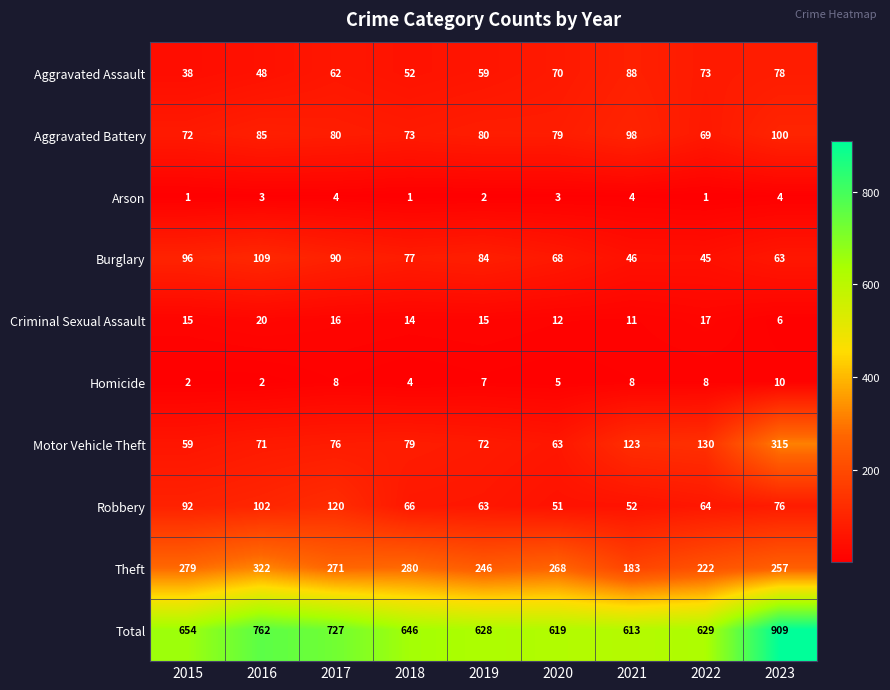

How many series are shown in this chart?

10